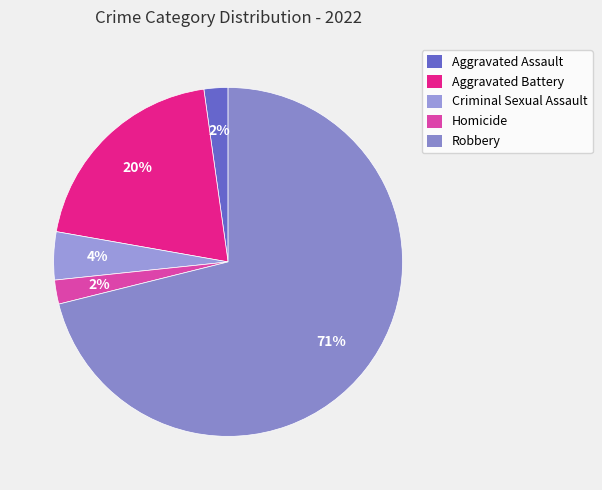

What percentage do Homicide and Robbery together represent?

73.3%